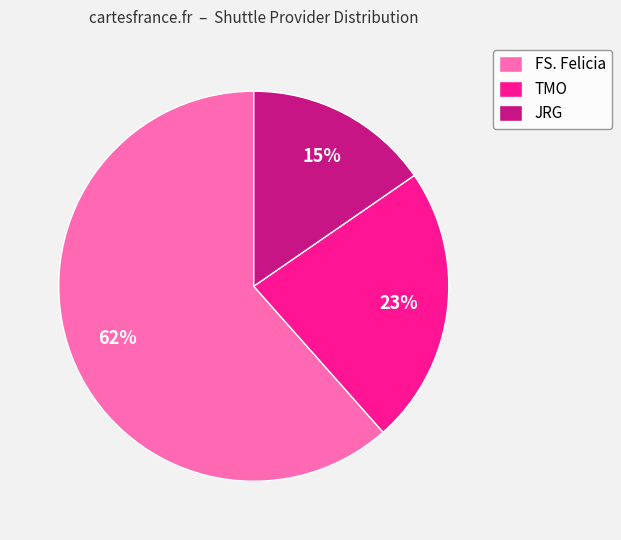

Does any single category account for the majority?

Yes